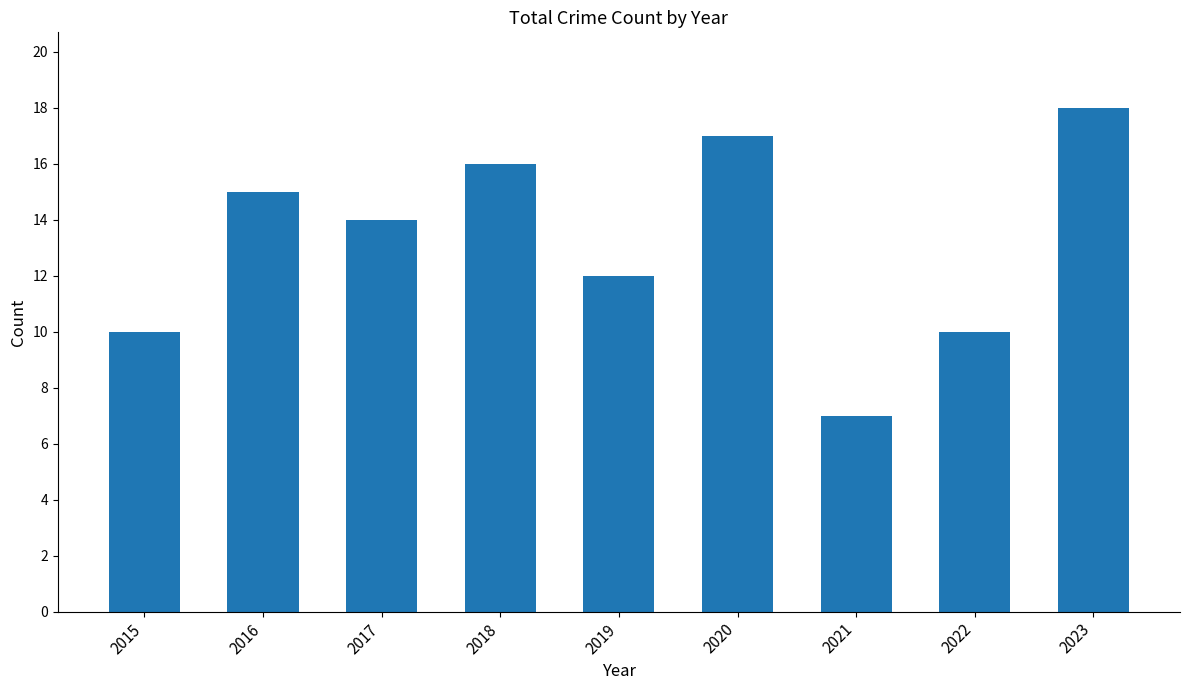

What is the change in value from 2015 to 2016?

+5